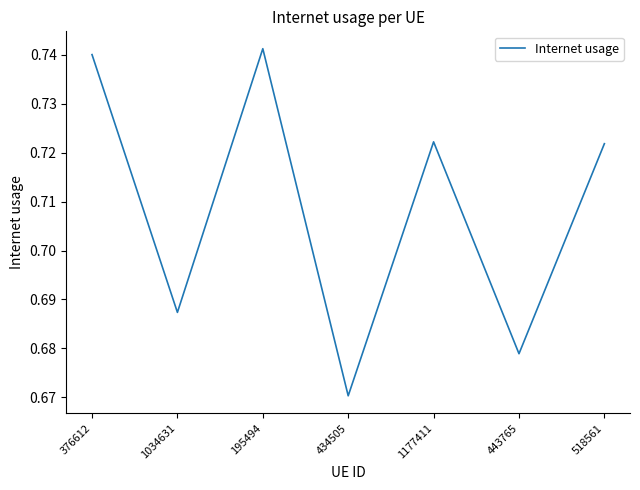

Between 443765 and 195494, which is larger?

195494